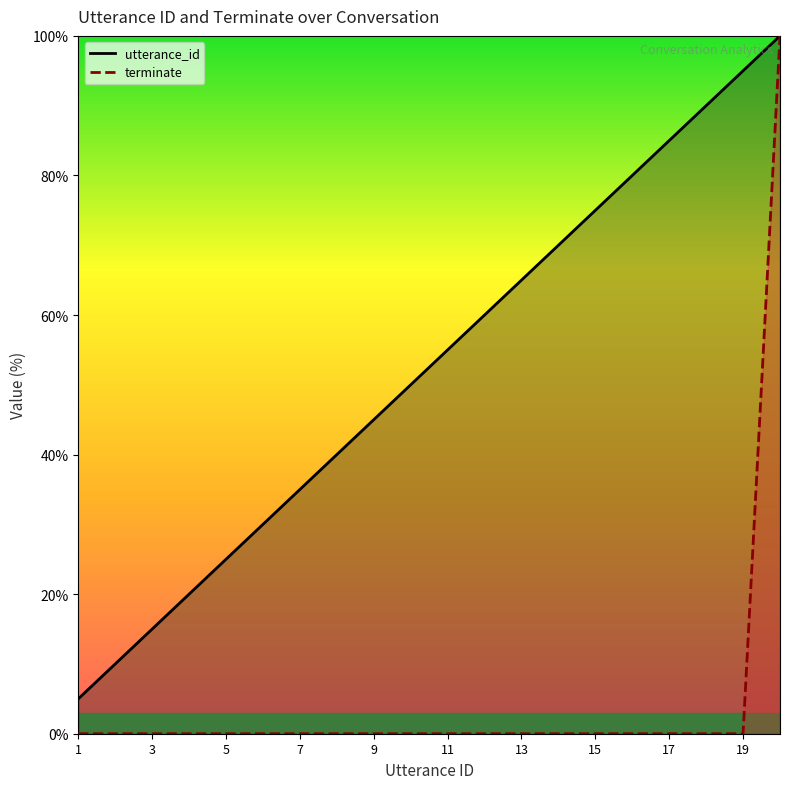

At which label is utterance_id closest to 52?

10